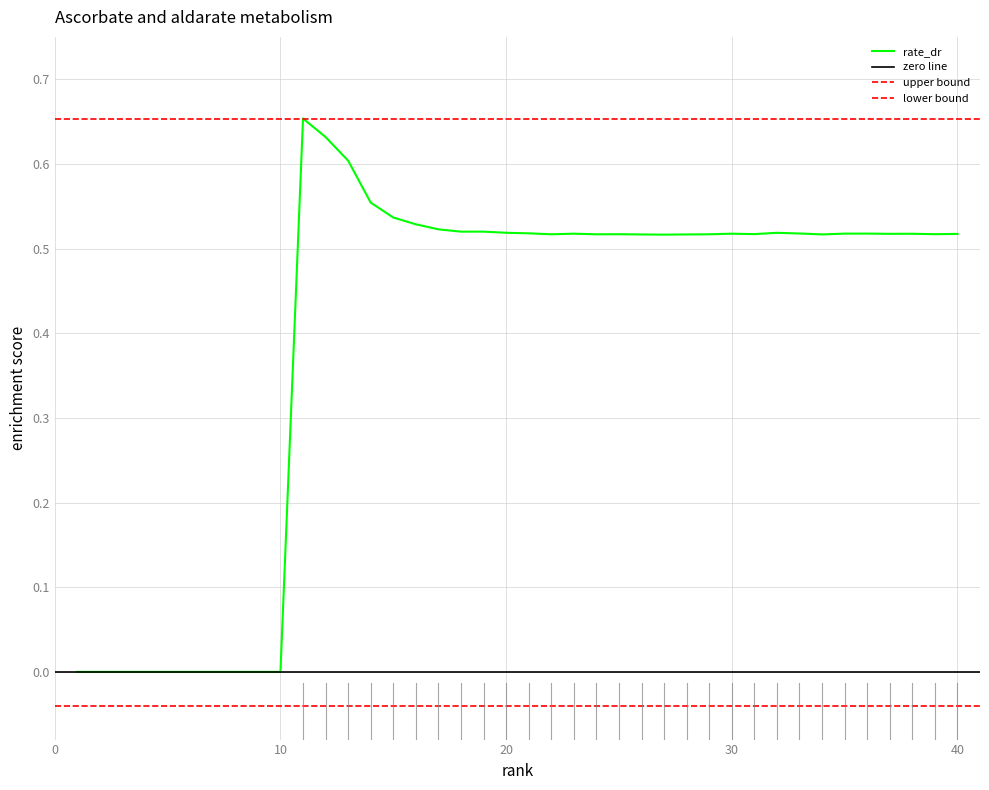

What is the maximum value shown in the chart?

0.7